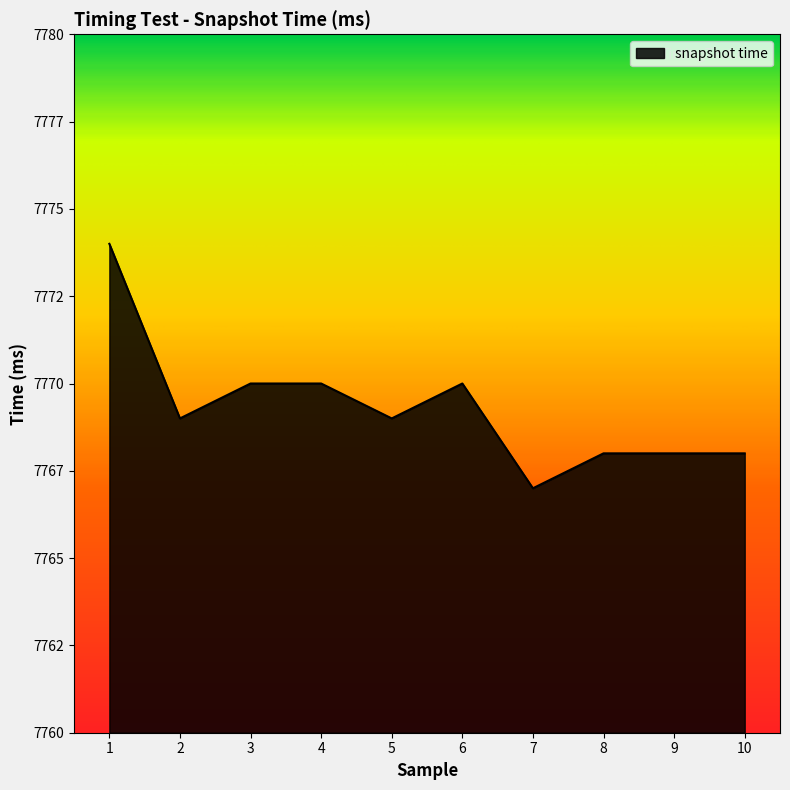

Which has a higher value, 2 or 6?

6